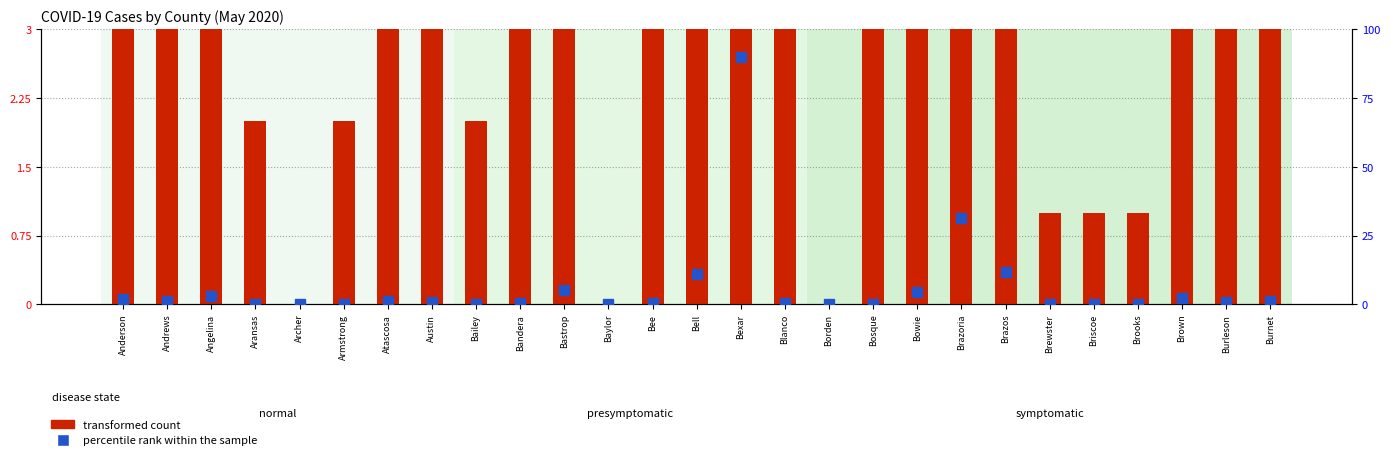

How many groups of bars are there?

27